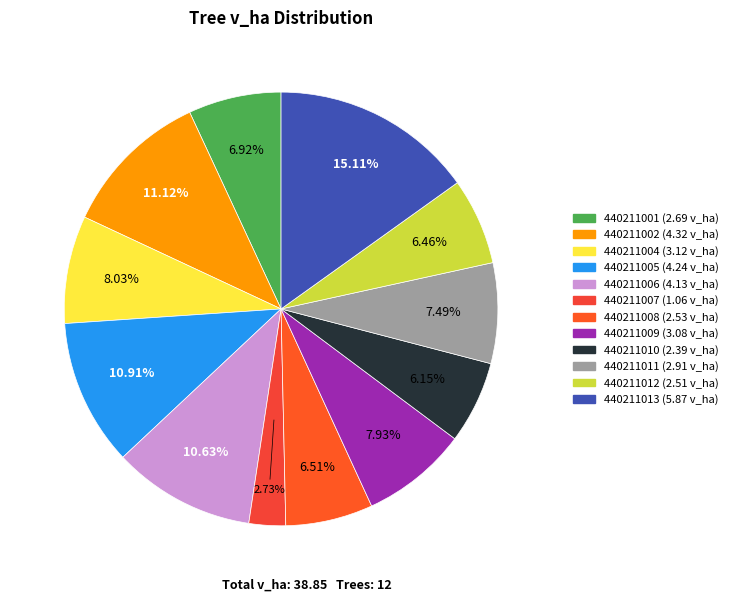

Combined, do 440211001 and 440211009 account for over 50%?

No